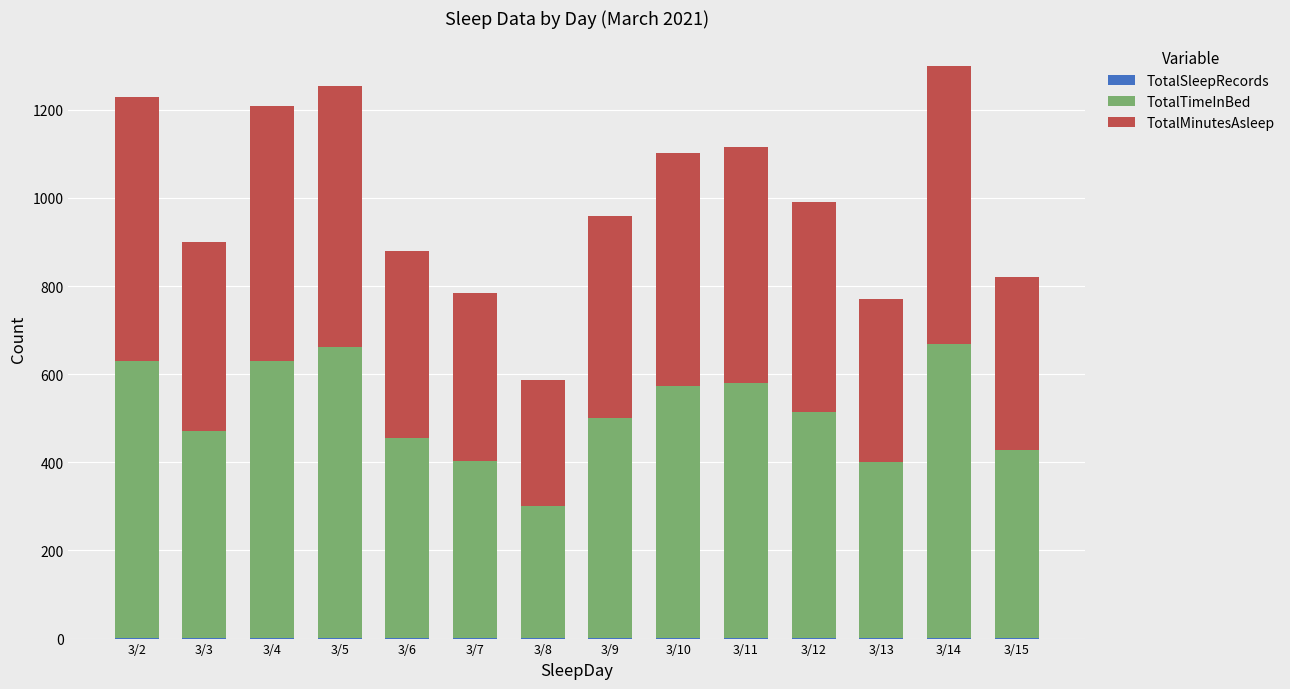

What is the total value across all series at 3/5?

1254